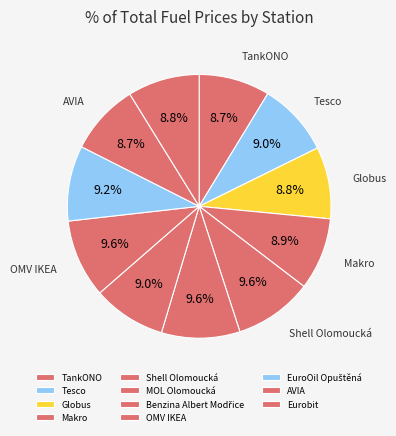

How much of the chart is everything except Benzina Albert Modřice?

91.0%